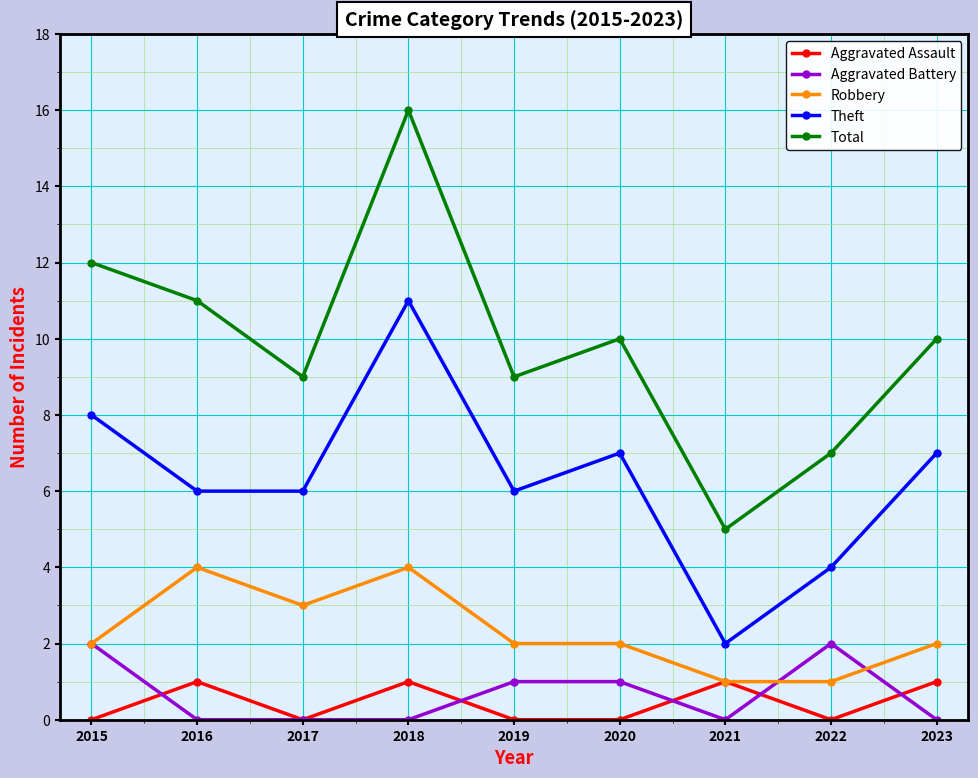

What is the highest value of the Robbery series?

4